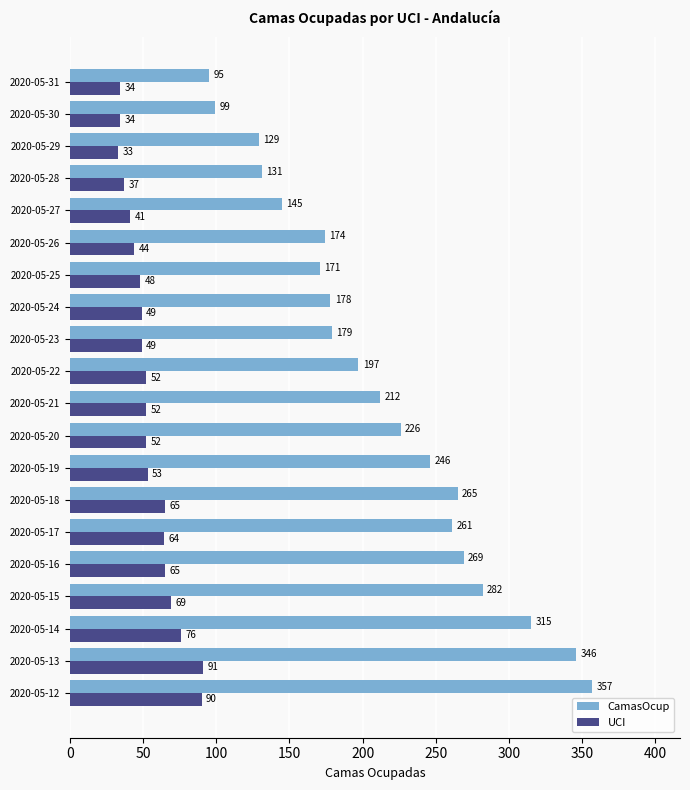

Count the number of data series in this chart.

2